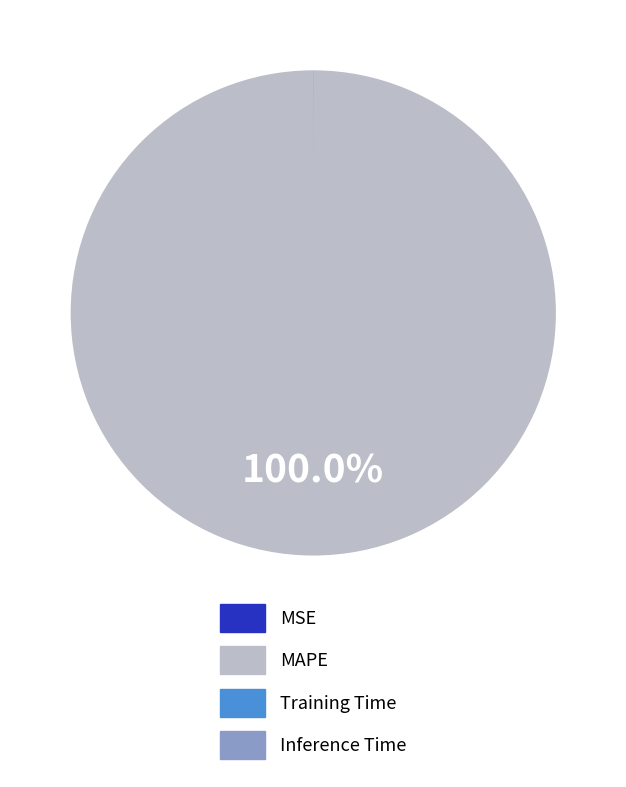

Which slice is the largest?

MAPE